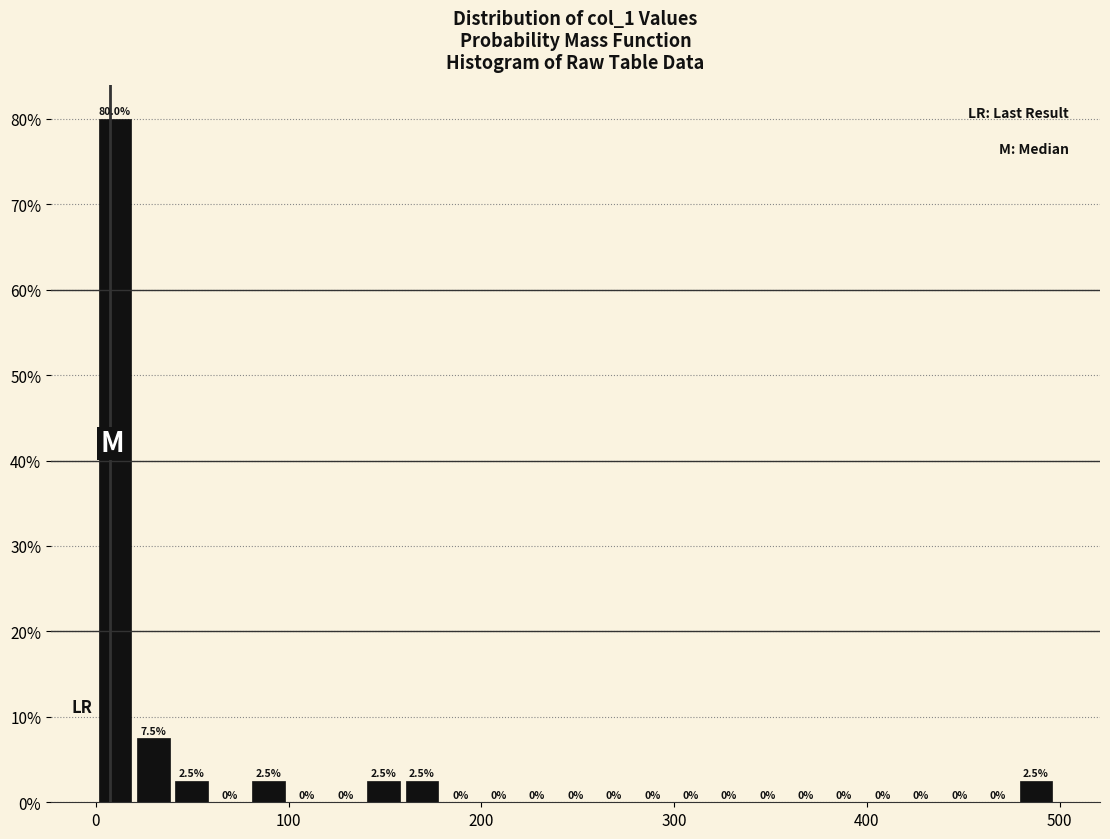

Around what value on the x-axis is the tallest bar? Give the approximate position of its centre, as read against the axis.

10